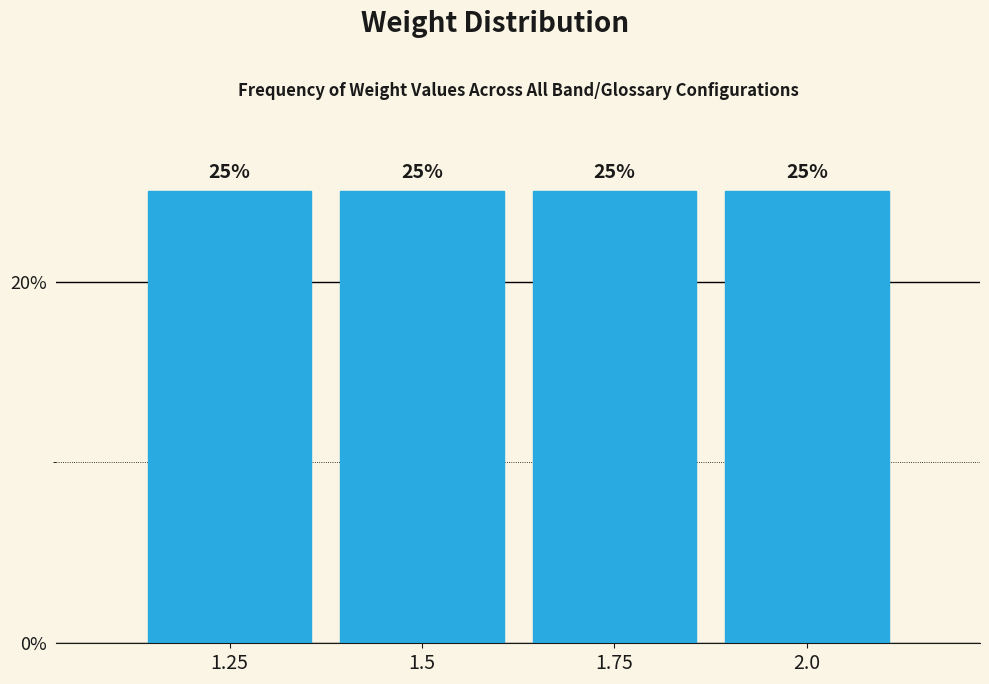

Reading left to right, transcribe this chart: for each bar, give the range it covers on the x-axis and its height. The bar edges are not printed on the chart, so give them approximately, as read against the axis.

1.125 to 1.375: 25
1.375 to 1.625: 25
1.625 to 1.875: 25
1.875 to 2.125: 25